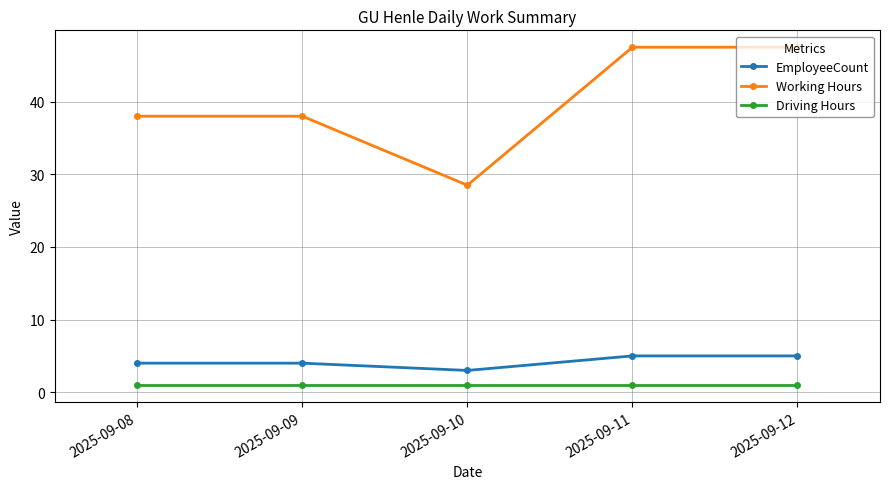

What is the smallest value displayed?

1.0